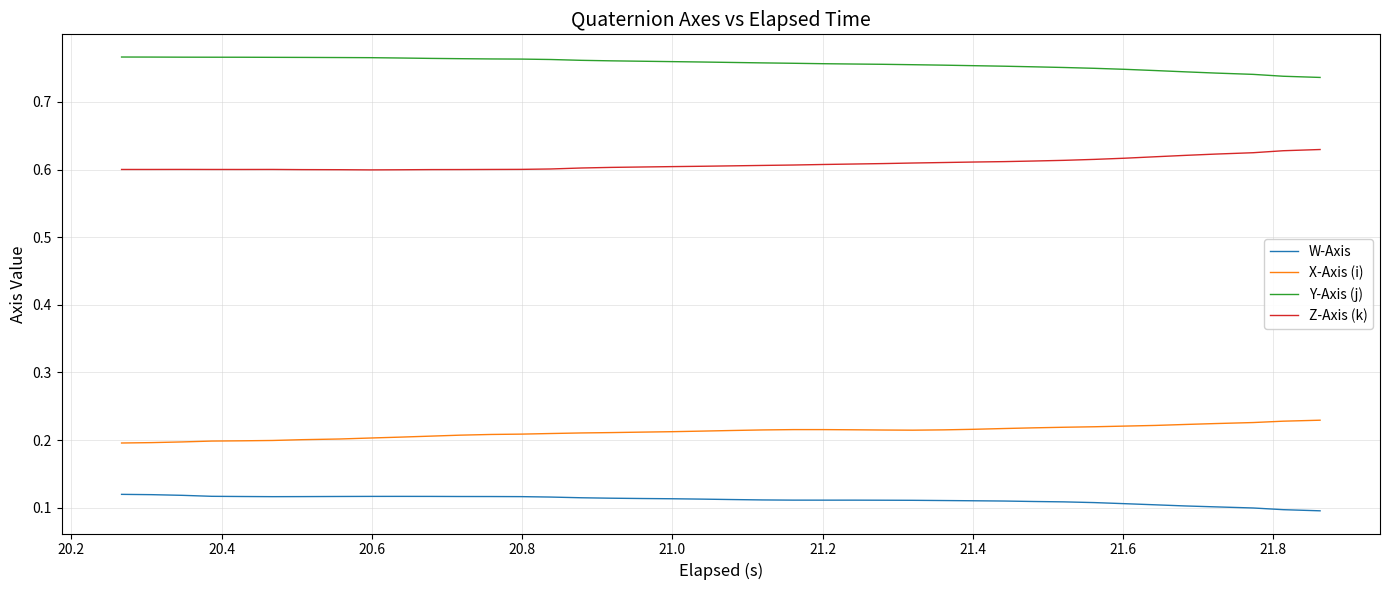

Is this an area chart (filled region under the line)?

No